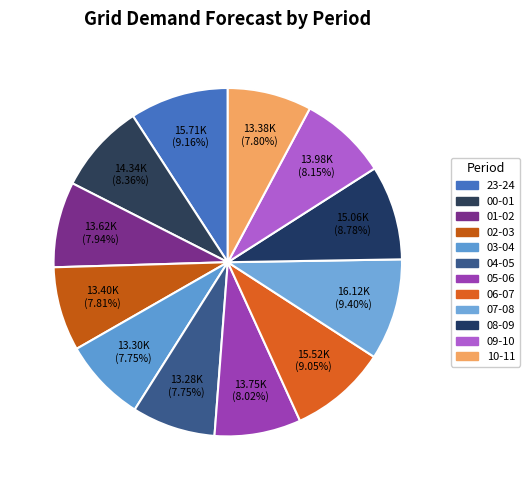

How many slices are in this pie chart?

12